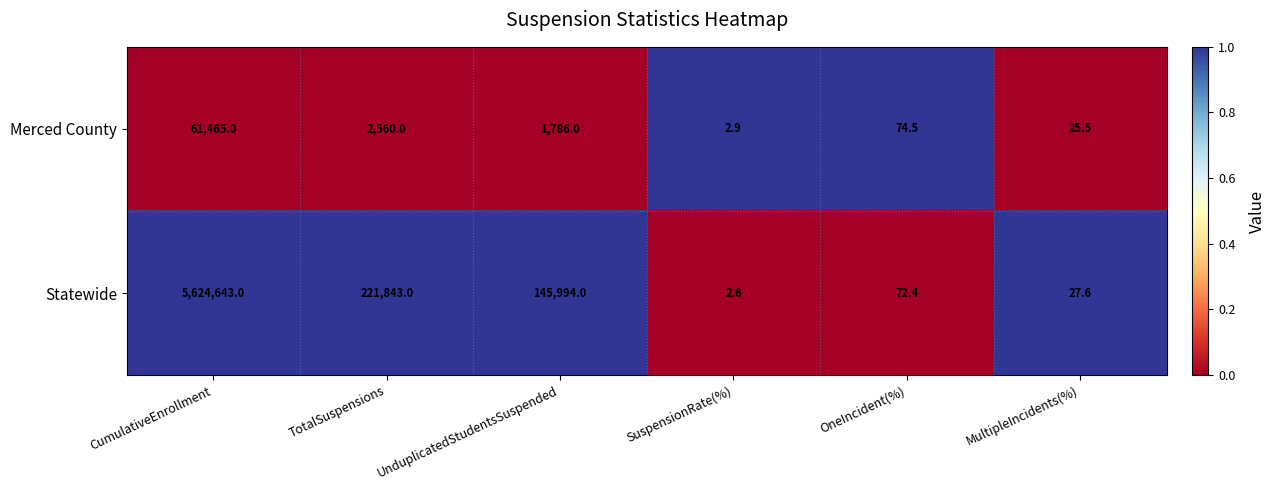

What is the difference between the second highest and second lowest values in the Merced County series?

2534.5